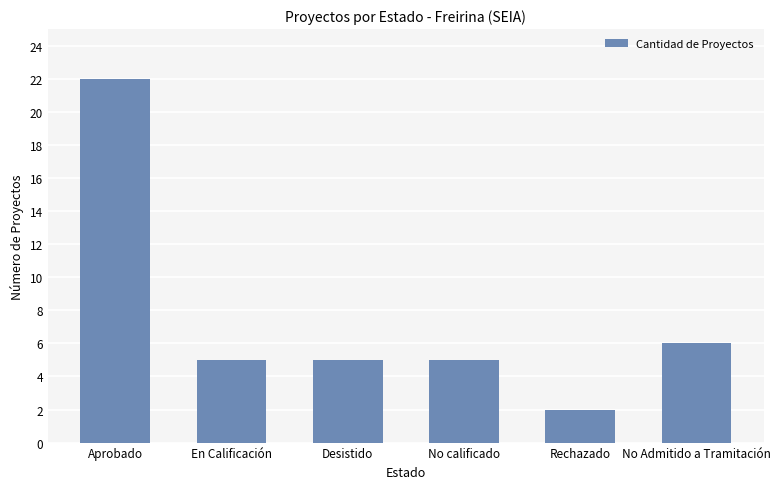

What position from the left is No Admitido a Tramitación?

6